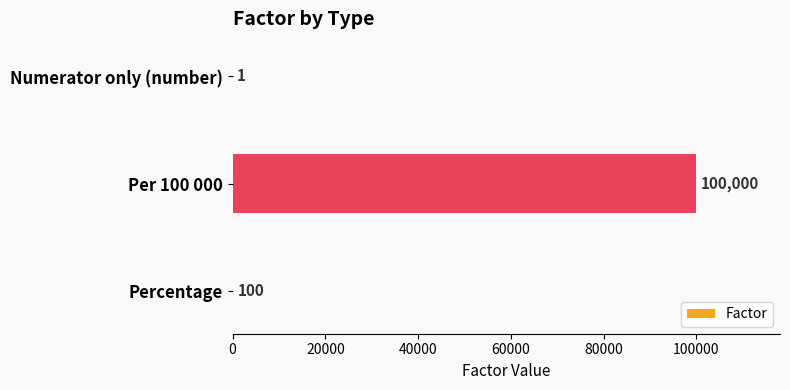

Which label corresponds to the largest value in the chart?

Per 100 000